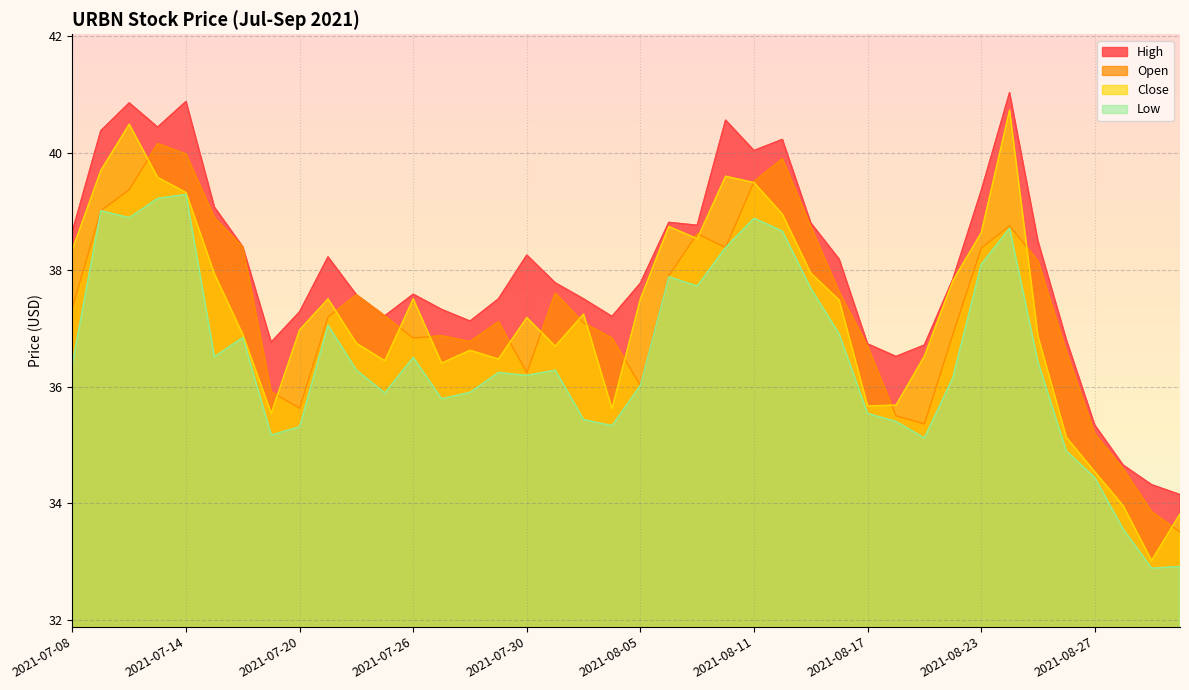

What is the spread (max minus min) of values at 2021-07-23?

1.3